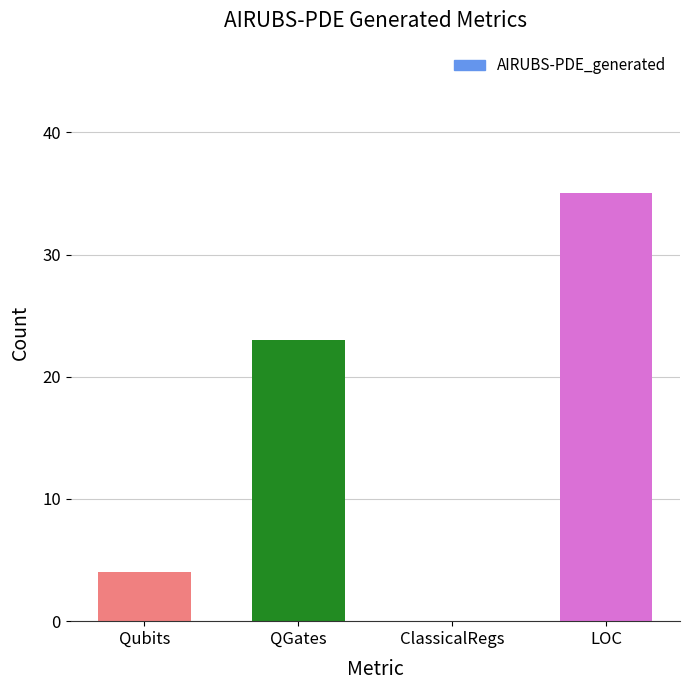

At which category does the chart reach its peak across all series?

LOC